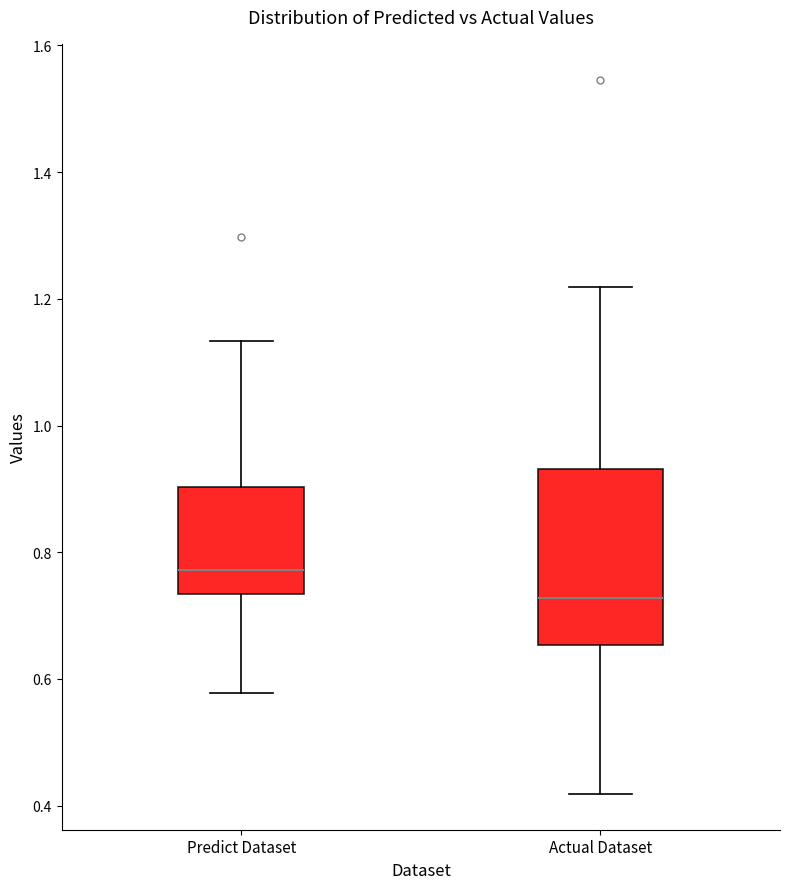

Which box is the tallest, from its lower edge to its upper edge?

Actual Dataset